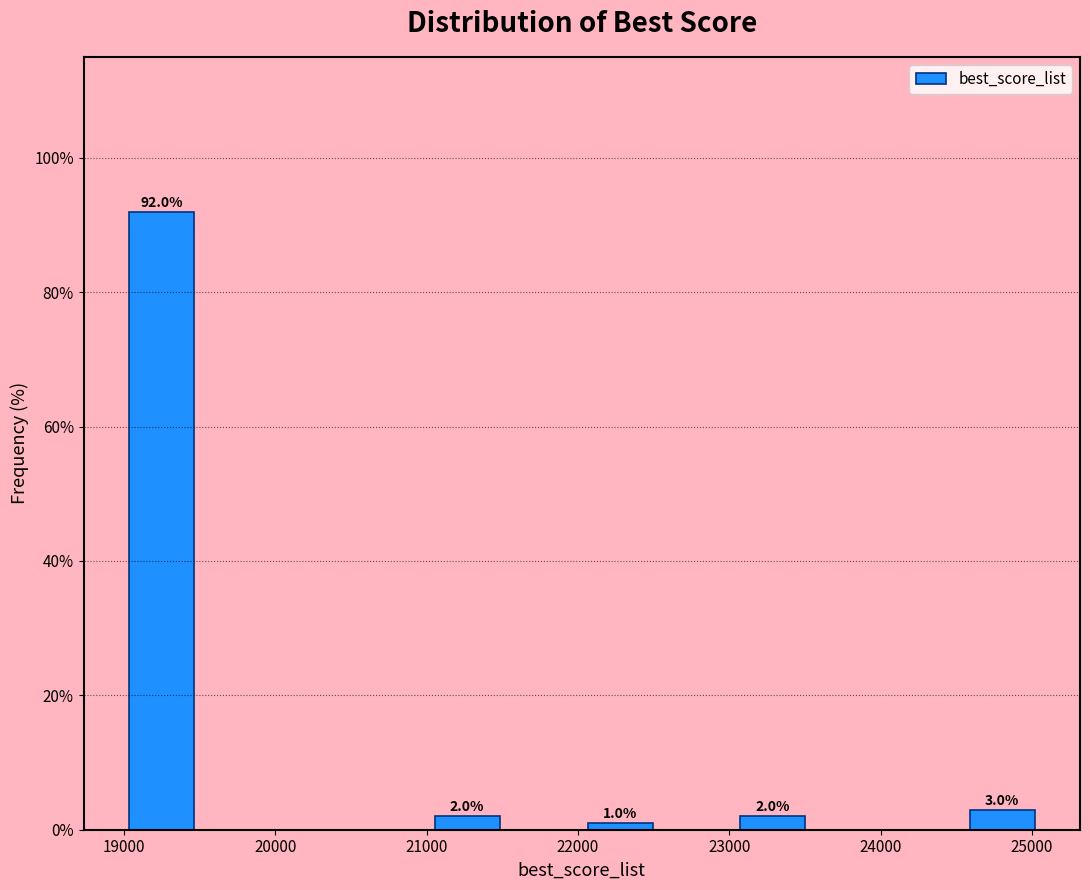

Which range on the x-axis has the tallest bar?

19000 to 19500